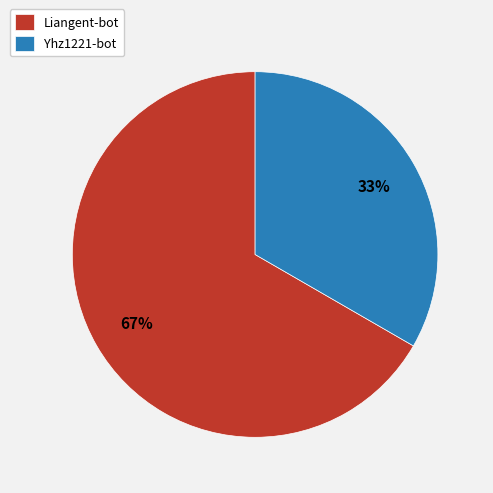

To the nearest percent, what is the combined percentage of Yhz1221-bot and Liangent-bot?

100%